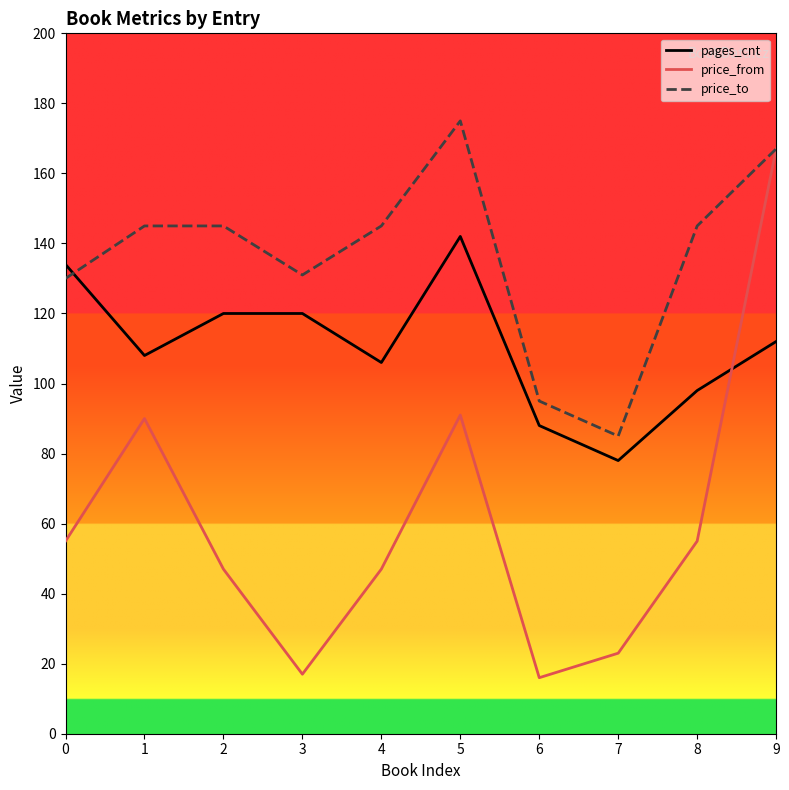

Which category has the highest value in the price_from series?

9